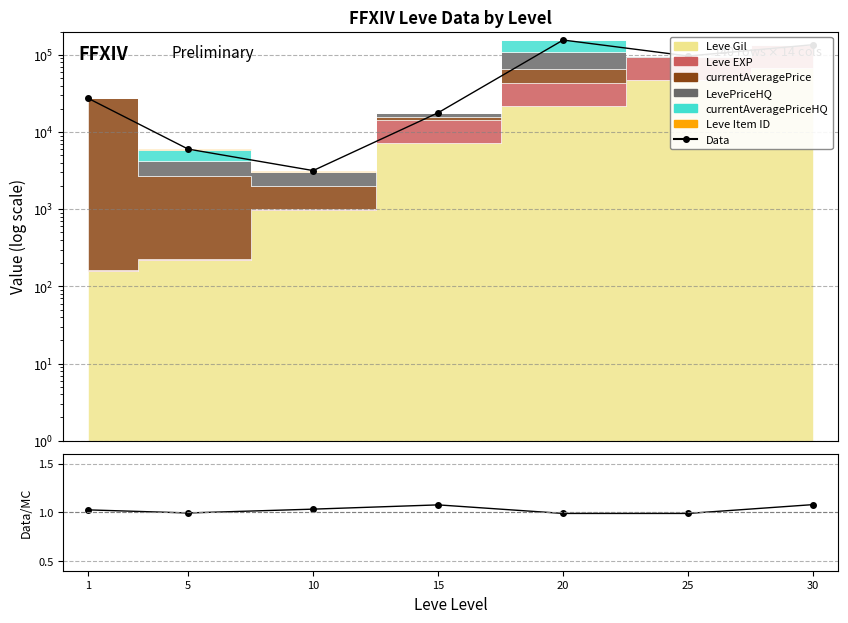

True or false: Data/MC and Data intersect in this chart.

False